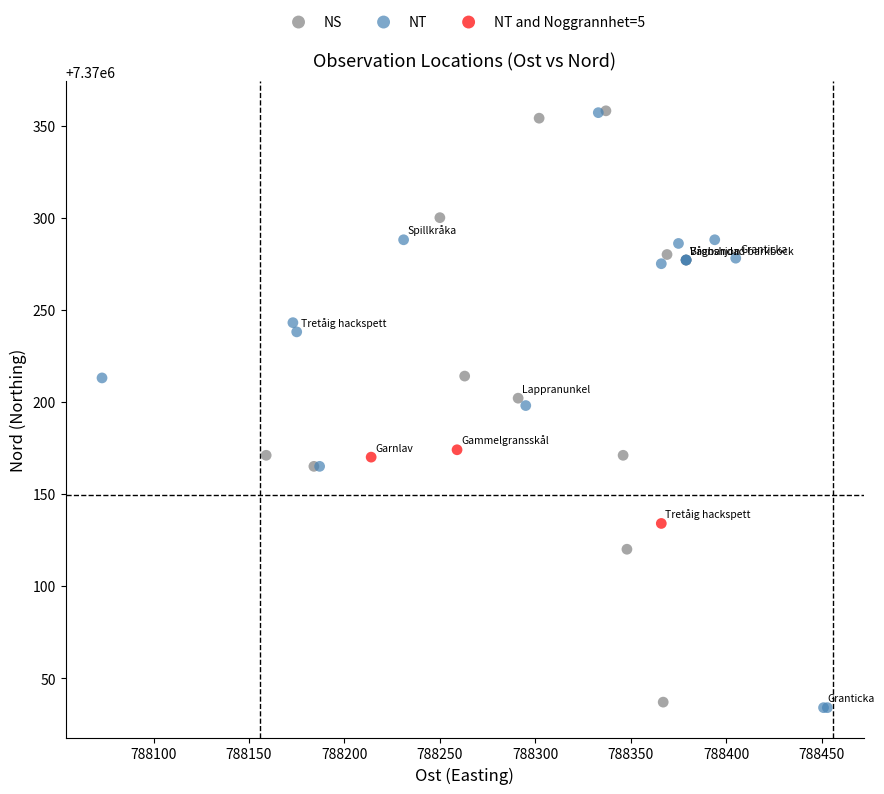

Which series reaches the minimum Y coordinate?

NT